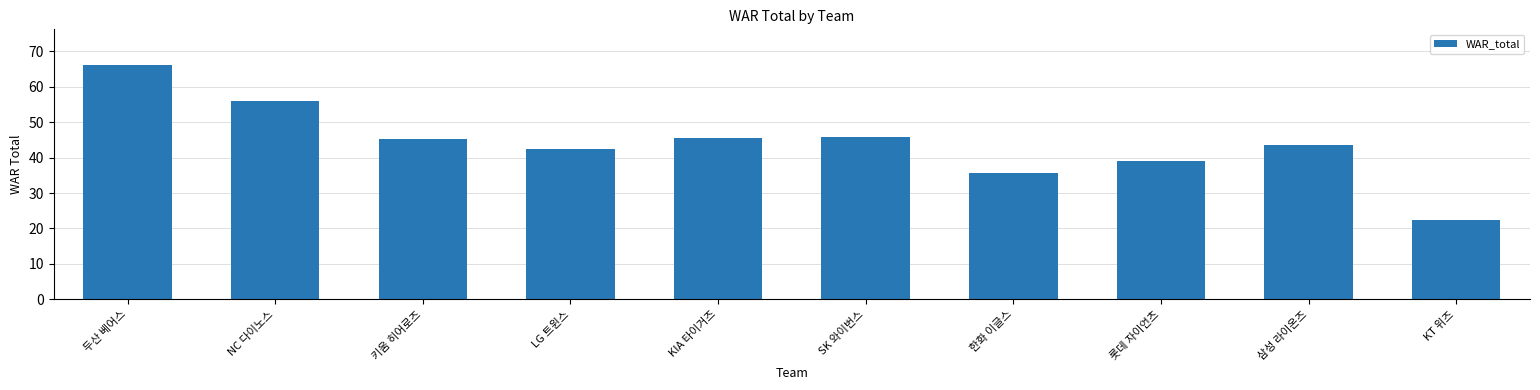

What is the value of the 8th bar from the left?

39.1